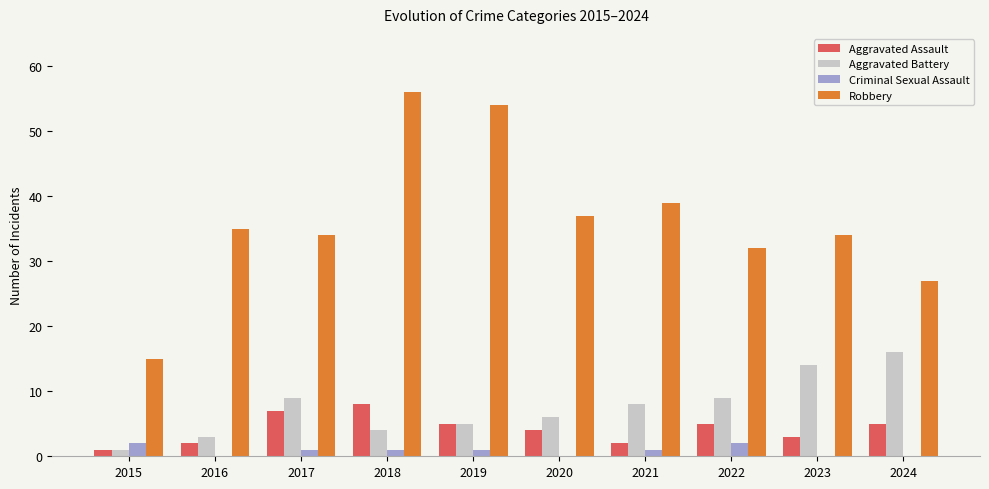

Is the value of Aggravated Assault at 2018 greater than the value of Aggravated Battery at 2019?

Yes